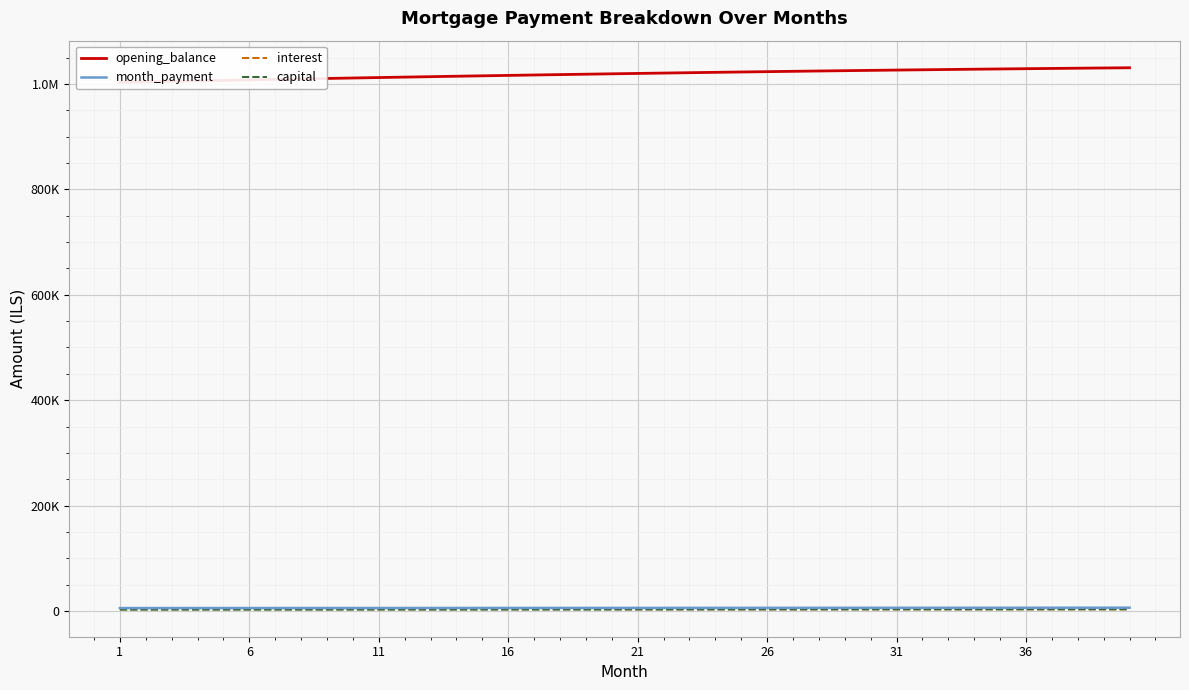

Which category has the lowest value across all series?

1